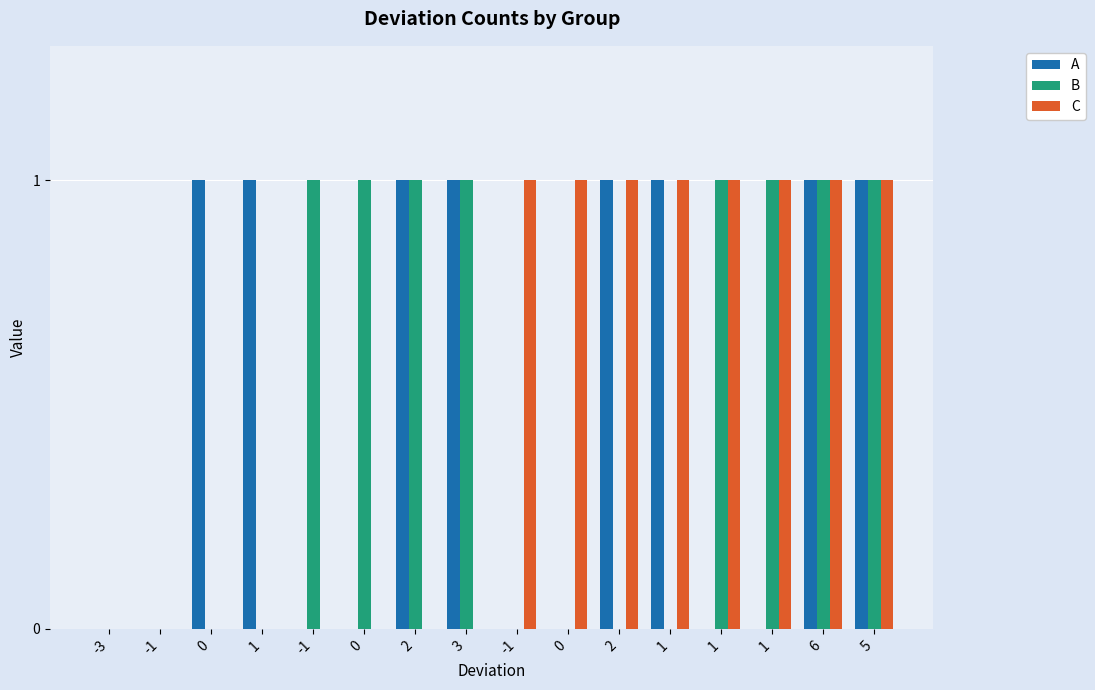

Reading left to right, transcribe all the data shown in this chart.

A: -3=0	-1=0	0=1	1=1	-1=0	0=0	2=1	3=1	-1=0	0=0	2=1	1=1	1=0	1=0	6=1	5=1
B: -3=0	-1=0	0=0	1=0	-1=1	0=1	2=1	3=1	-1=0	0=0	2=0	1=0	1=1	1=1	6=1	5=1
C: -3=0	-1=0	0=0	1=0	-1=0	0=0	2=0	3=0	-1=1	0=1	2=1	1=1	1=1	1=1	6=1	5=1